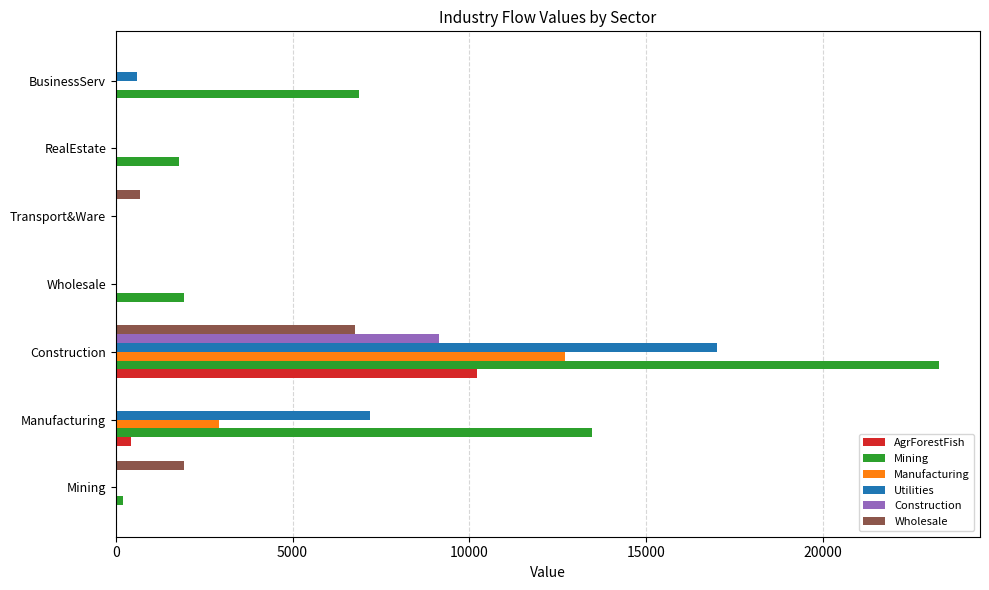

The Manufacturing series shows -5909.6 at BusinessServ. True or false?

False